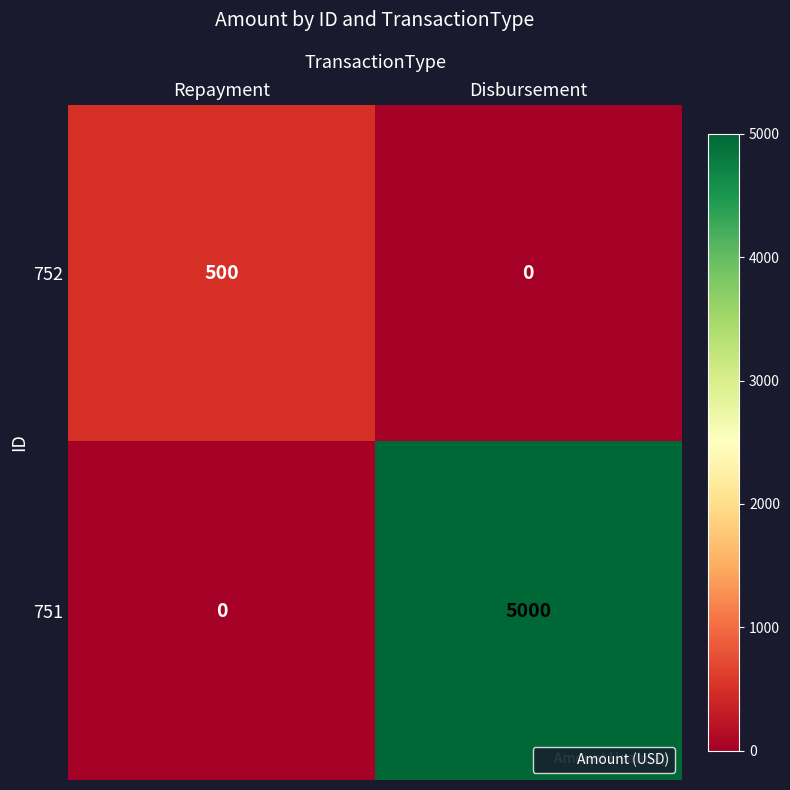

List the series in order of their overall mean, lowest first.

752, 751